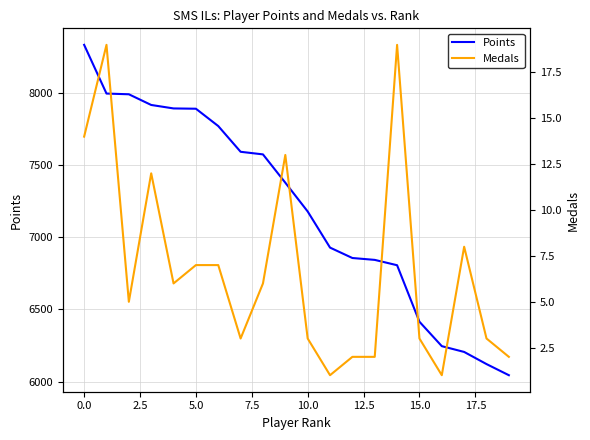

True or false: Medals and Points intersect in this chart.

False